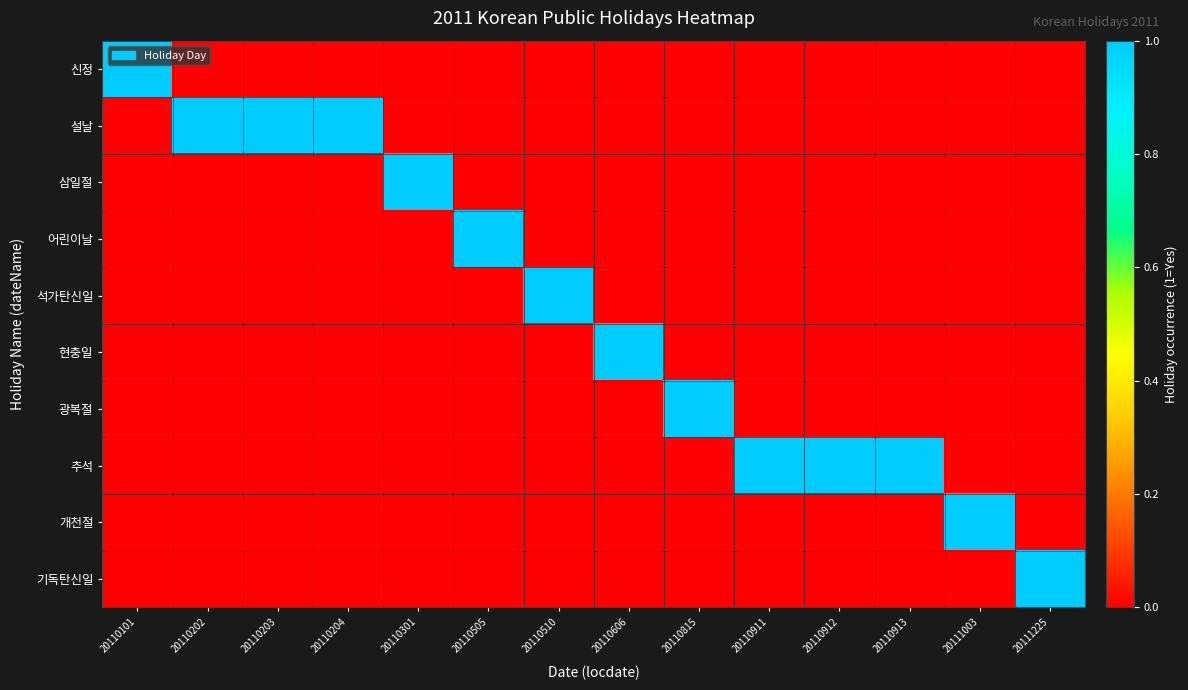

Reading right to left, what are all the values shown in this chart?

신정: 20111225=0	20111003=0	20110913=0	20110912=0	20110911=0	20110815=0	20110606=0	20110510=0	20110505=0	20110301=0	20110204=0	20110203=0	20110202=0	20110101=1
설날: 20111225=0	20111003=0	20110913=0	20110912=0	20110911=0	20110815=0	20110606=0	20110510=0	20110505=0	20110301=0	20110204=1	20110203=1	20110202=1	20110101=0
삼일절: 20111225=0	20111003=0	20110913=0	20110912=0	20110911=0	20110815=0	20110606=0	20110510=0	20110505=0	20110301=1	20110204=0	20110203=0	20110202=0	20110101=0
어린이날: 20111225=0	20111003=0	20110913=0	20110912=0	20110911=0	20110815=0	20110606=0	20110510=0	20110505=1	20110301=0	20110204=0	20110203=0	20110202=0	20110101=0
석가탄신일: 20111225=0	20111003=0	20110913=0	20110912=0	20110911=0	20110815=0	20110606=0	20110510=1	20110505=0	20110301=0	20110204=0	20110203=0	20110202=0	20110101=0
현충일: 20111225=0	20111003=0	20110913=0	20110912=0	20110911=0	20110815=0	20110606=1	20110510=0	20110505=0	20110301=0	20110204=0	20110203=0	20110202=0	20110101=0
광복절: 20111225=0	20111003=0	20110913=0	20110912=0	20110911=0	20110815=1	20110606=0	20110510=0	20110505=0	20110301=0	20110204=0	20110203=0	20110202=0	20110101=0
추석: 20111225=0	20111003=0	20110913=1	20110912=1	20110911=1	20110815=0	20110606=0	20110510=0	20110505=0	20110301=0	20110204=0	20110203=0	20110202=0	20110101=0
개천절: 20111225=0	20111003=1	20110913=0	20110912=0	20110911=0	20110815=0	20110606=0	20110510=0	20110505=0	20110301=0	20110204=0	20110203=0	20110202=0	20110101=0
기독탄신일: 20111225=1	20111003=0	20110913=0	20110912=0	20110911=0	20110815=0	20110606=0	20110510=0	20110505=0	20110301=0	20110204=0	20110203=0	20110202=0	20110101=0